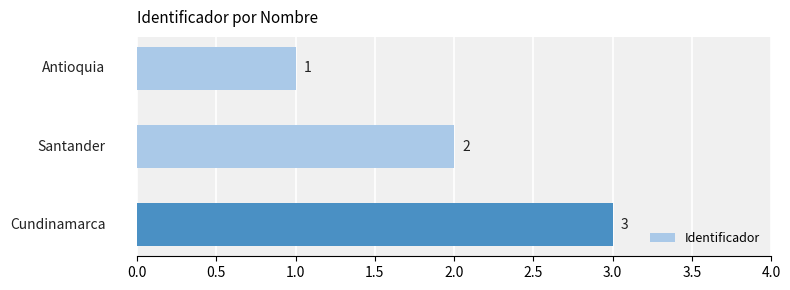

What is the sum of all values?

6